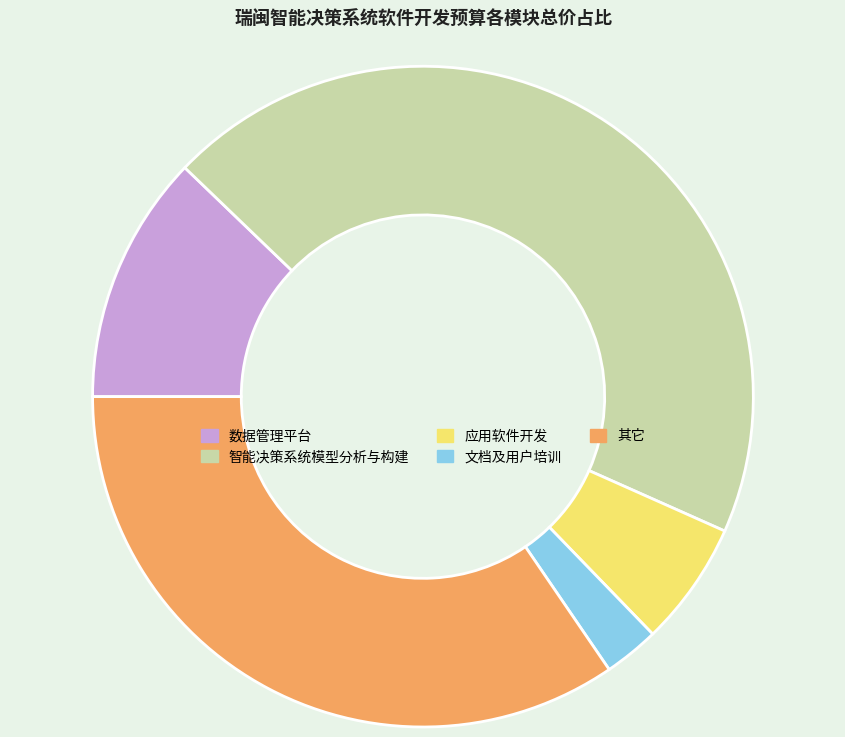

Which category has the biggest portion of the pie?

智能决策系统模型分析与构建